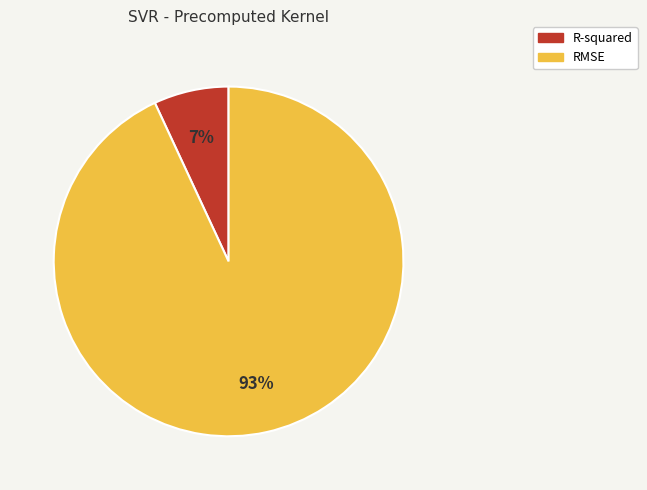

What is the smallest slice in the pie chart?

R-squared